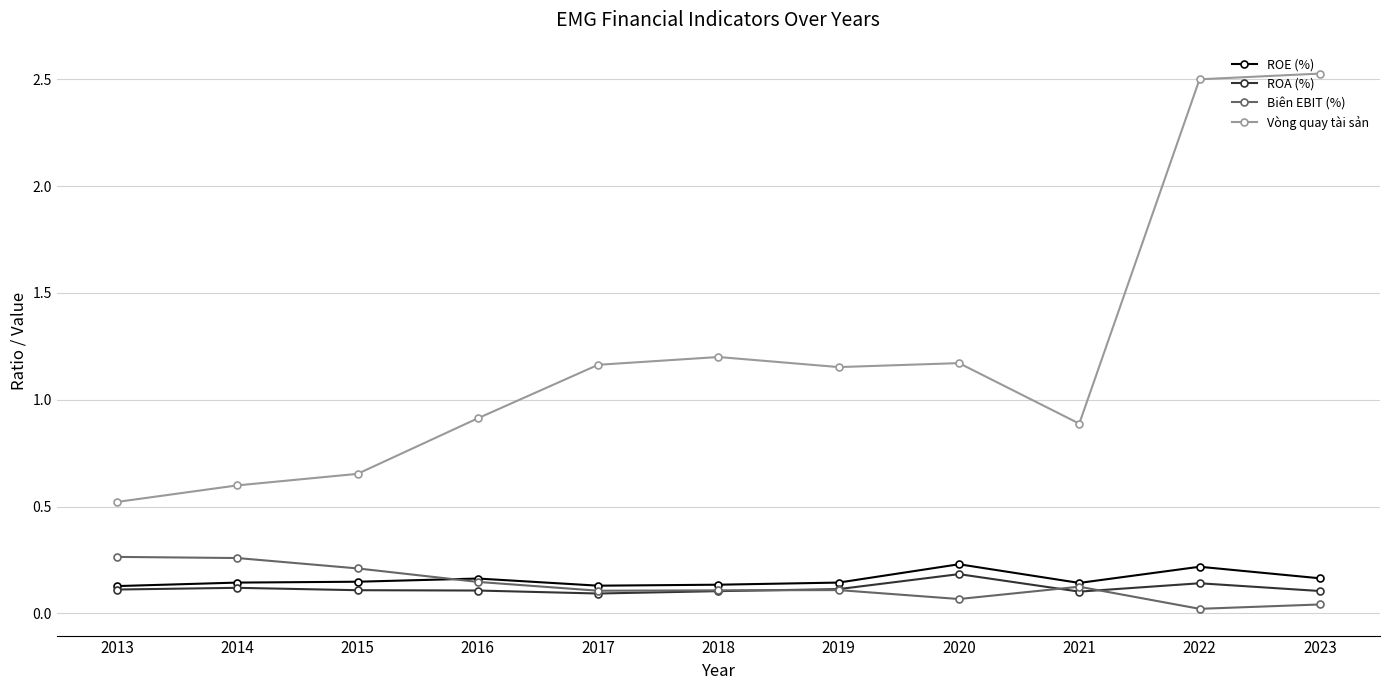

What is the total value across all series at 2016?

1.3